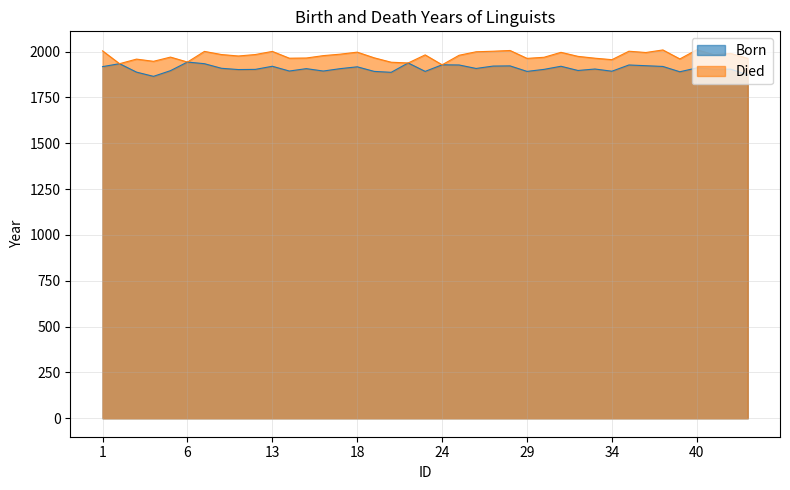

The chart shows a value of 3045 at 24. True or false?

False